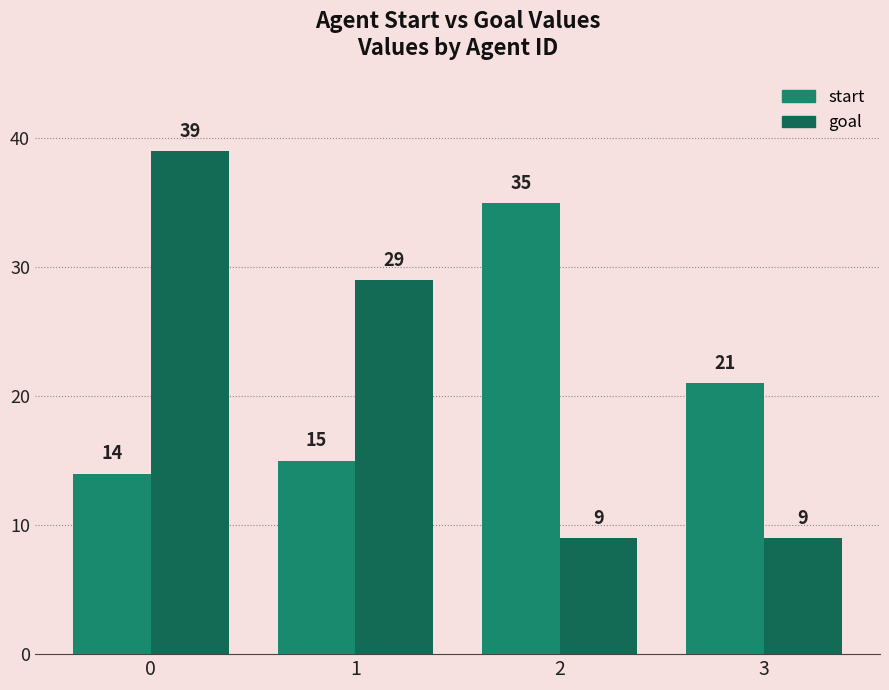

List the series in order of their overall mean, lowest first.

start, goal